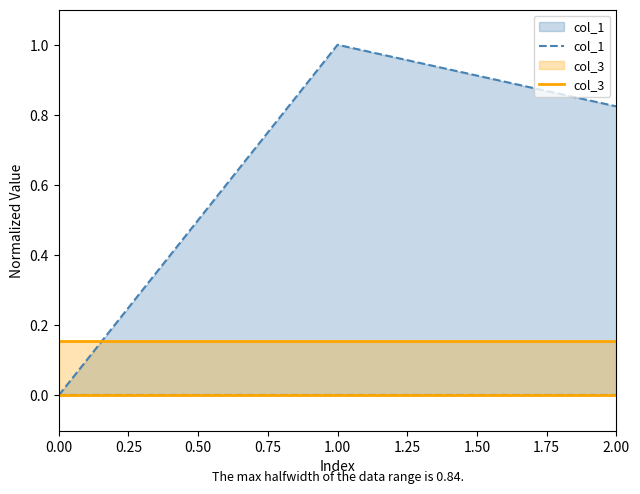

What is the difference between the highest and lowest values at 0.00?

0.2